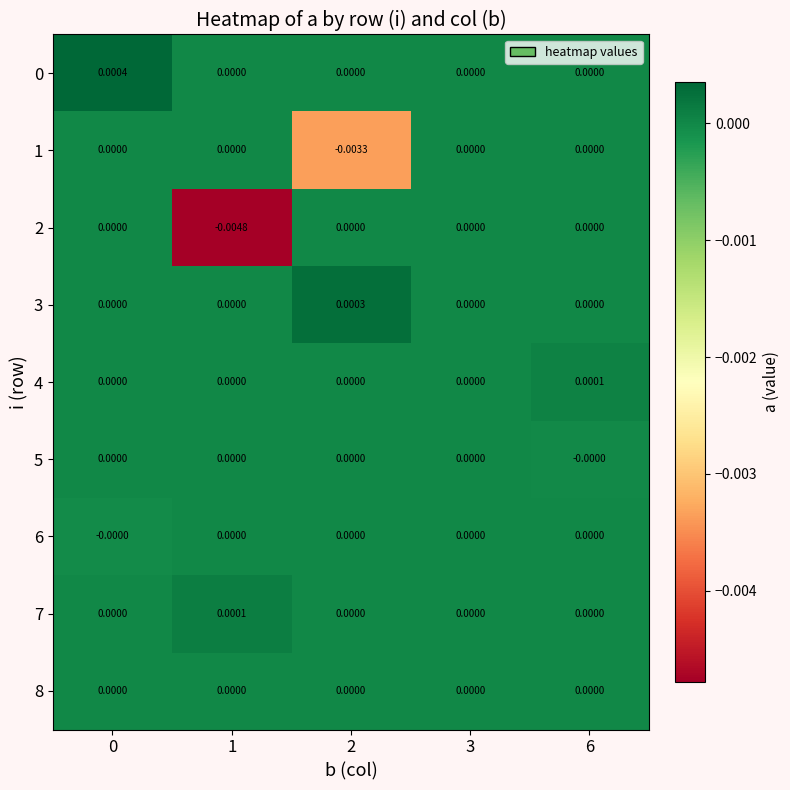

Rank the series by their maximum value, from lowest to highest.

1, 2, 5, 6, 8, 4, 7, 3, 0